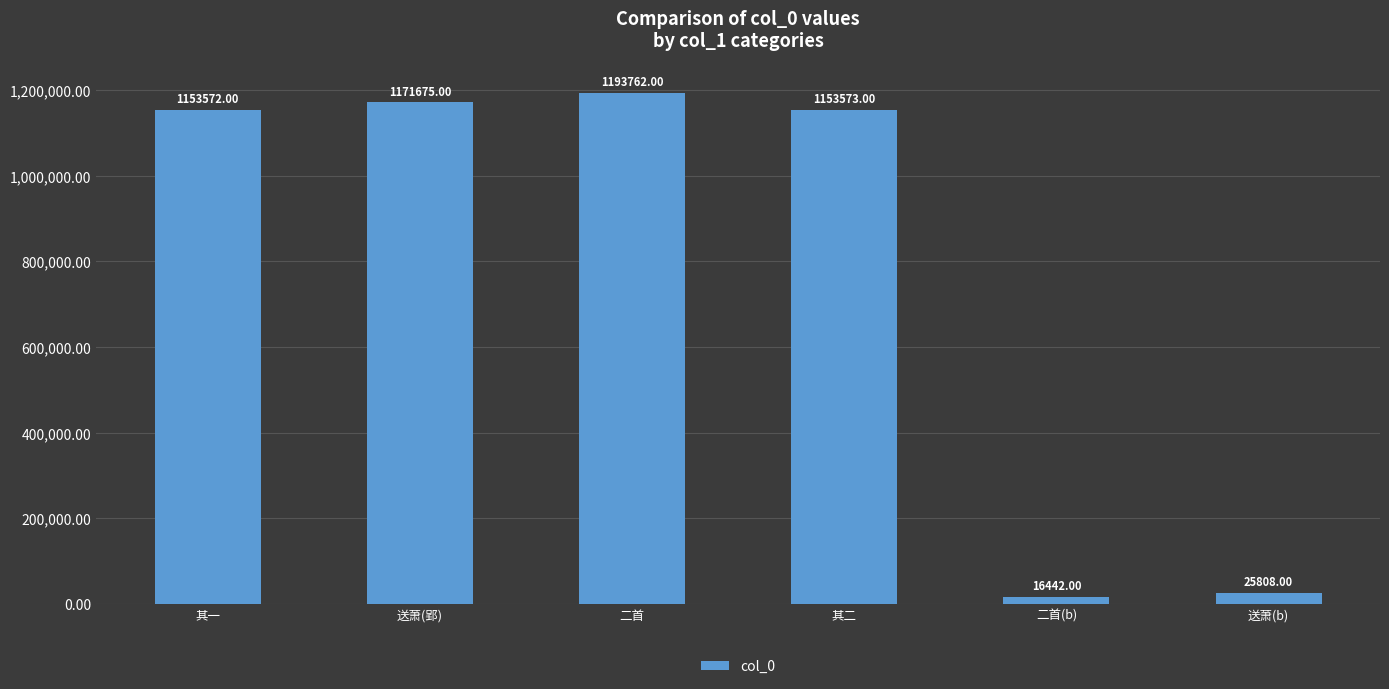

How many distinct data groups are displayed?

1